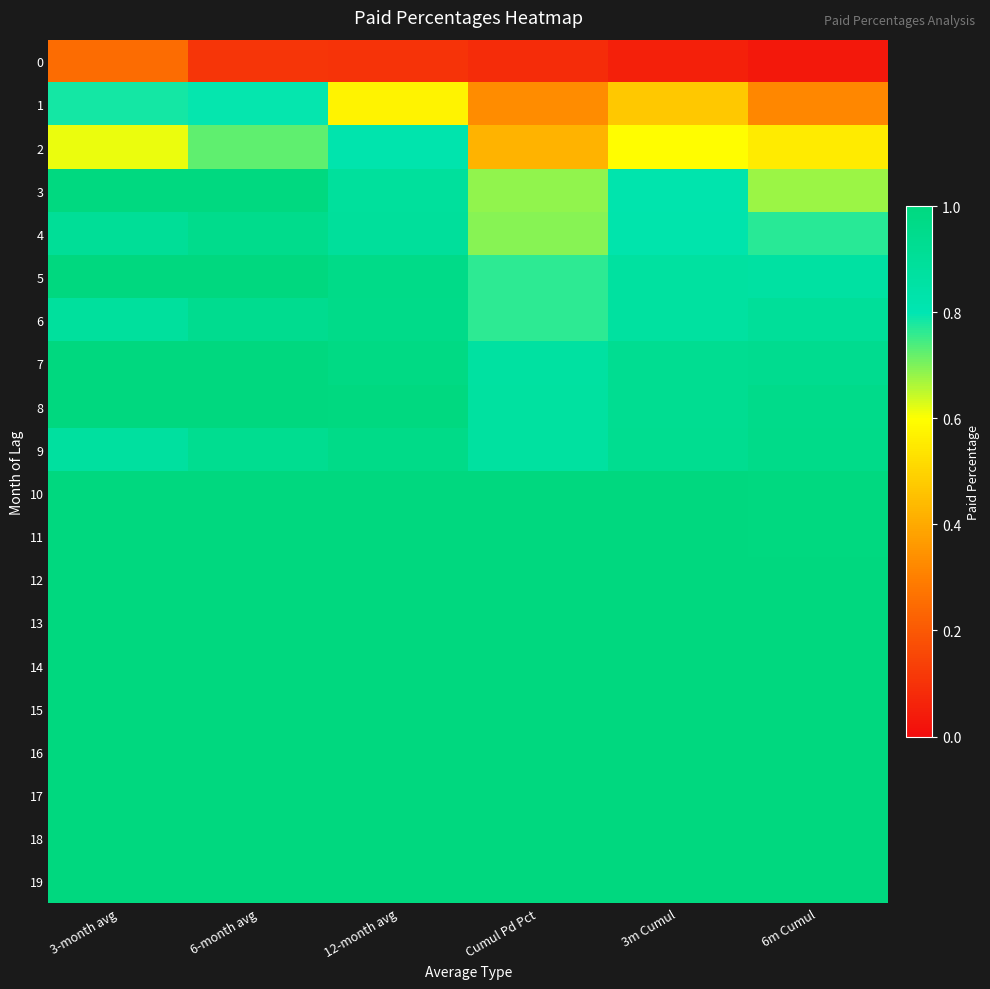

Reading right to left, what are all the values shown in this chart?

0: 6m Cumul=0.0	3m Cumul=0.1	Cumul Pd Pct=0.1	12-month avg=0.1	6-month avg=0.1	3-month avg=0.3
1: 6m Cumul=0.3	3m Cumul=0.5	Cumul Pd Pct=0.3	12-month avg=0.6	6-month avg=0.8	3-month avg=0.8
2: 6m Cumul=0.6	3m Cumul=0.6	Cumul Pd Pct=0.4	12-month avg=0.8	6-month avg=0.7	3-month avg=0.6
3: 6m Cumul=0.7	3m Cumul=0.8	Cumul Pd Pct=0.7	12-month avg=0.9	6-month avg=1.0	3-month avg=1.0
4: 6m Cumul=0.8	3m Cumul=0.8	Cumul Pd Pct=0.7	12-month avg=0.9	6-month avg=0.9	3-month avg=0.9
5: 6m Cumul=0.9	3m Cumul=0.9	Cumul Pd Pct=0.8	12-month avg=1.0	6-month avg=1.0	3-month avg=1.0
6: 6m Cumul=0.9	3m Cumul=0.9	Cumul Pd Pct=0.8	12-month avg=1.0	6-month avg=0.9	3-month avg=0.9
7: 6m Cumul=0.9	3m Cumul=0.9	Cumul Pd Pct=0.9	12-month avg=1.0	6-month avg=1.0	3-month avg=1.0
8: 6m Cumul=1.0	3m Cumul=0.9	Cumul Pd Pct=0.9	12-month avg=1.0	6-month avg=1.0	3-month avg=1.0
9: 6m Cumul=1.0	3m Cumul=0.9	Cumul Pd Pct=0.9	12-month avg=1.0	6-month avg=0.9	3-month avg=0.9
10: 6m Cumul=1.0	3m Cumul=1.0	Cumul Pd Pct=1.0	12-month avg=1.0	6-month avg=1.0	3-month avg=1.0
11: 6m Cumul=1.0	3m Cumul=1.0	Cumul Pd Pct=1.0	12-month avg=1.0	6-month avg=1.0	3-month avg=1.0
12: 6m Cumul=1.0	3m Cumul=1.0	Cumul Pd Pct=1.0	12-month avg=1.0	6-month avg=1.0	3-month avg=1.0
13: 6m Cumul=1.0	3m Cumul=1.0	Cumul Pd Pct=1.0	12-month avg=1.0	6-month avg=1.0	3-month avg=1.0
14: 6m Cumul=1.0	3m Cumul=1.0	Cumul Pd Pct=1.0	12-month avg=1.0	6-month avg=1.0	3-month avg=1.0
15: 6m Cumul=1.0	3m Cumul=1.0	Cumul Pd Pct=1.0	12-month avg=1.0	6-month avg=1.0	3-month avg=1.0
16: 6m Cumul=1.0	3m Cumul=1.0	Cumul Pd Pct=1.0	12-month avg=1.0	6-month avg=1.0	3-month avg=1.0
17: 6m Cumul=1.0	3m Cumul=1.0	Cumul Pd Pct=1.0	12-month avg=1.0	6-month avg=1.0	3-month avg=1.0
18: 6m Cumul=1.0	3m Cumul=1.0	Cumul Pd Pct=1.0	12-month avg=1.0	6-month avg=1.0	3-month avg=1.0
19: 6m Cumul=1.0	3m Cumul=1.0	Cumul Pd Pct=1.0	12-month avg=1.0	6-month avg=1.0	3-month avg=1.0